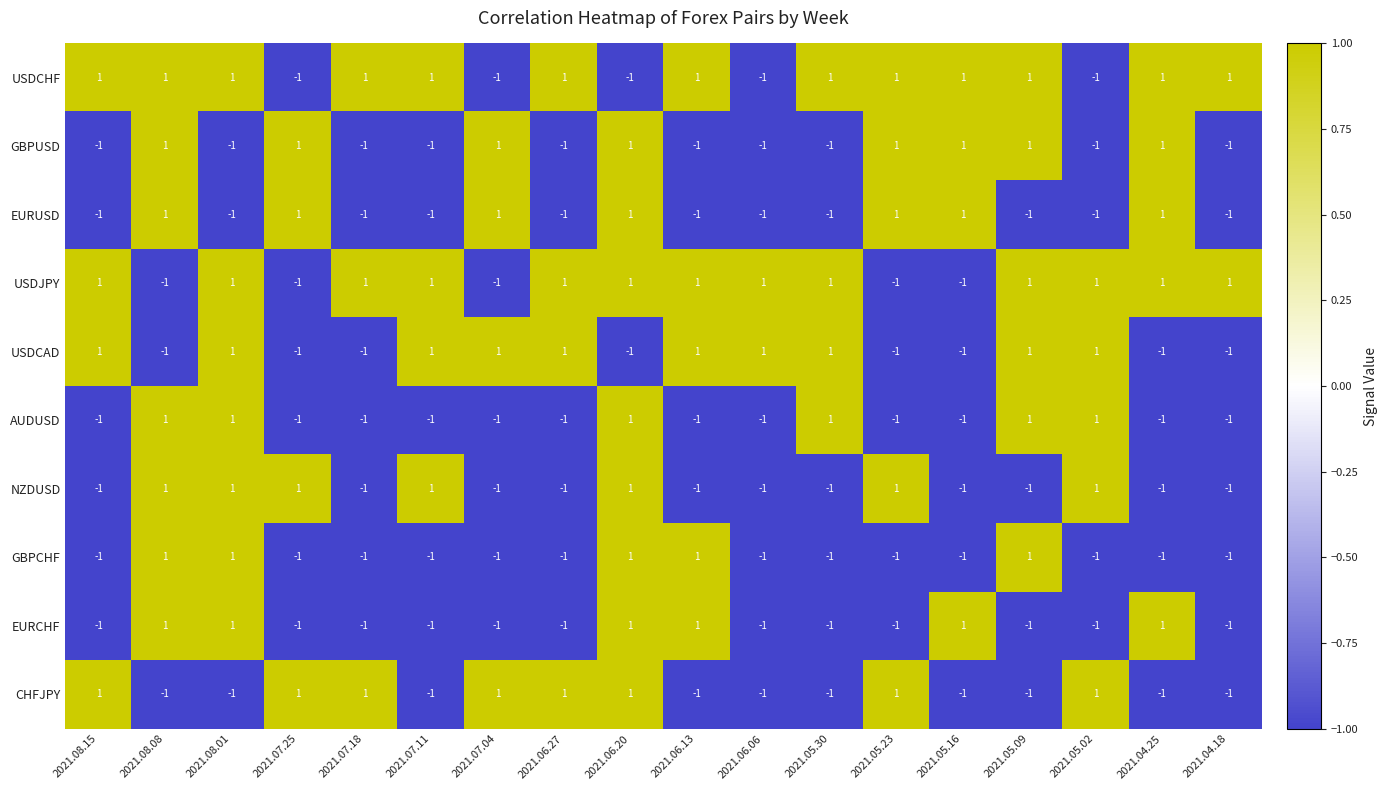

Count the USDCAD values in the range -1 to 1.

18